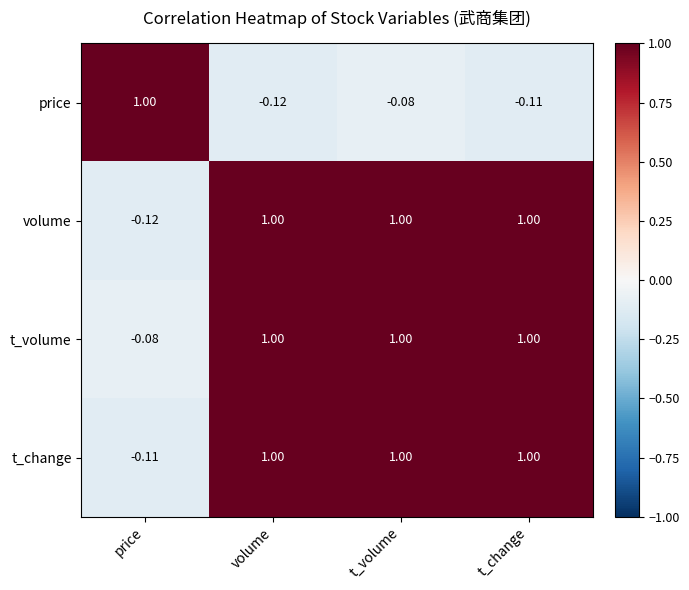

At which category is the sum across all series the highest?

t_volume